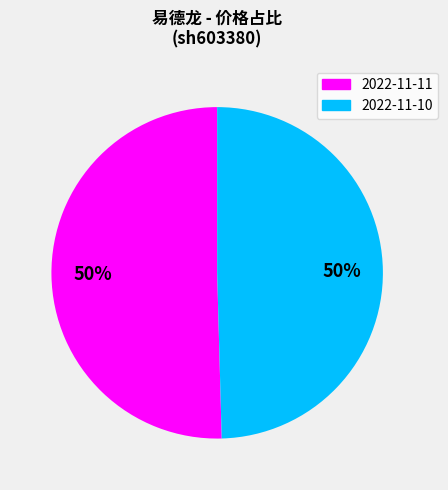

How many segments does this pie chart have?

2